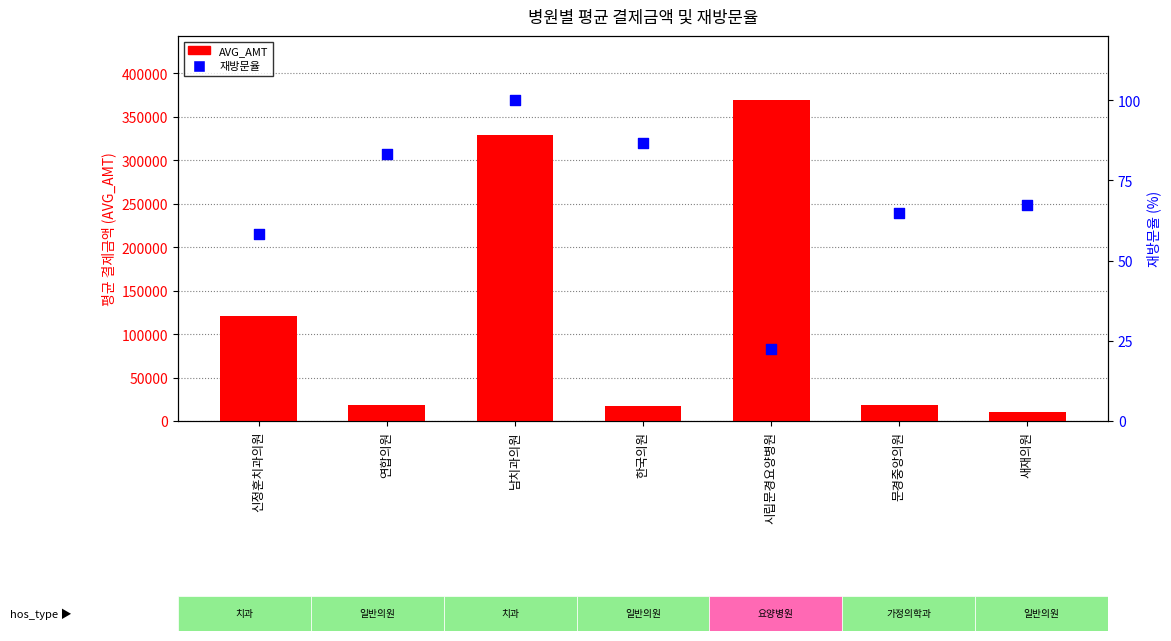

At which category is the sum across all series the highest?

시립문경요양병원